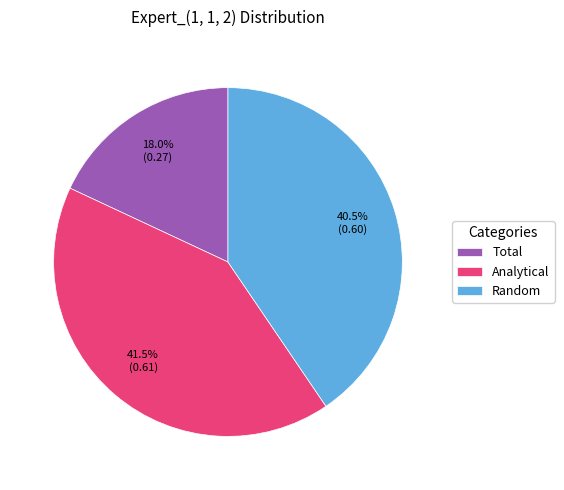

To the nearest percent, what portion does Total represent?

18%